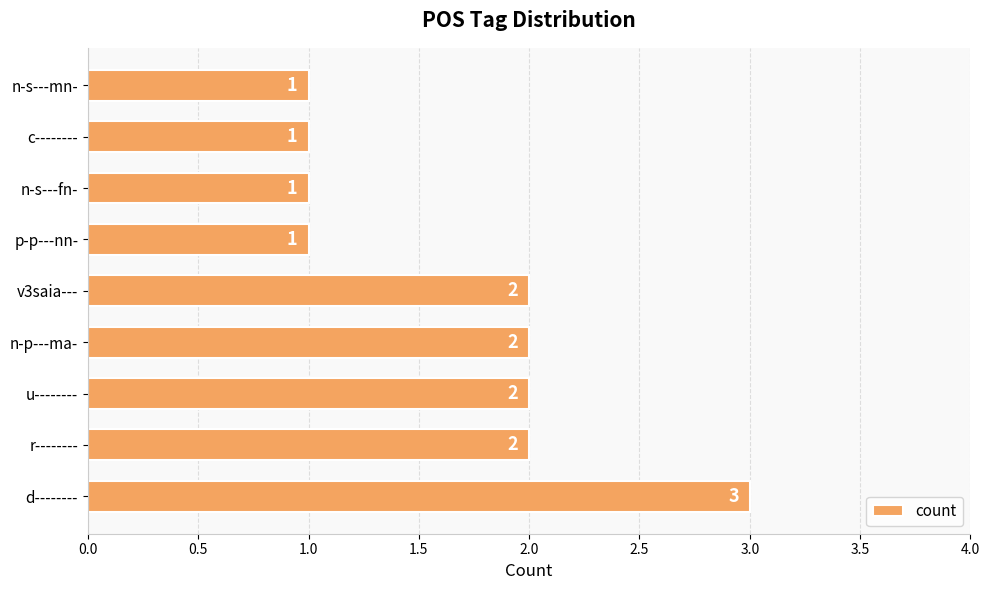

How many series are shown in this chart?

1